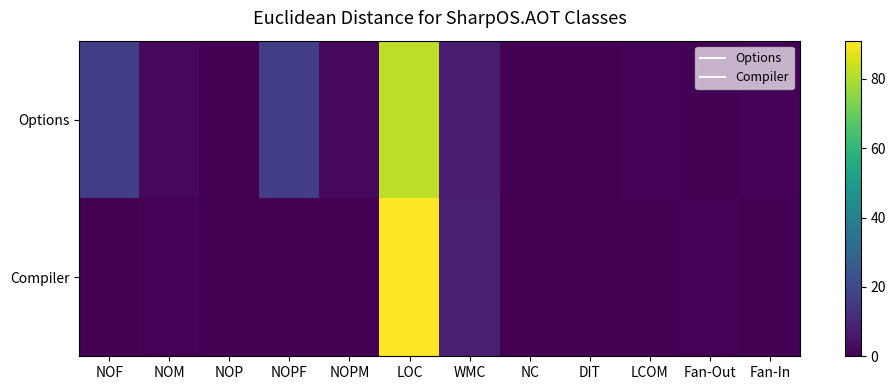

Between NOF and DIT, which series saw the biggest shift?

Options